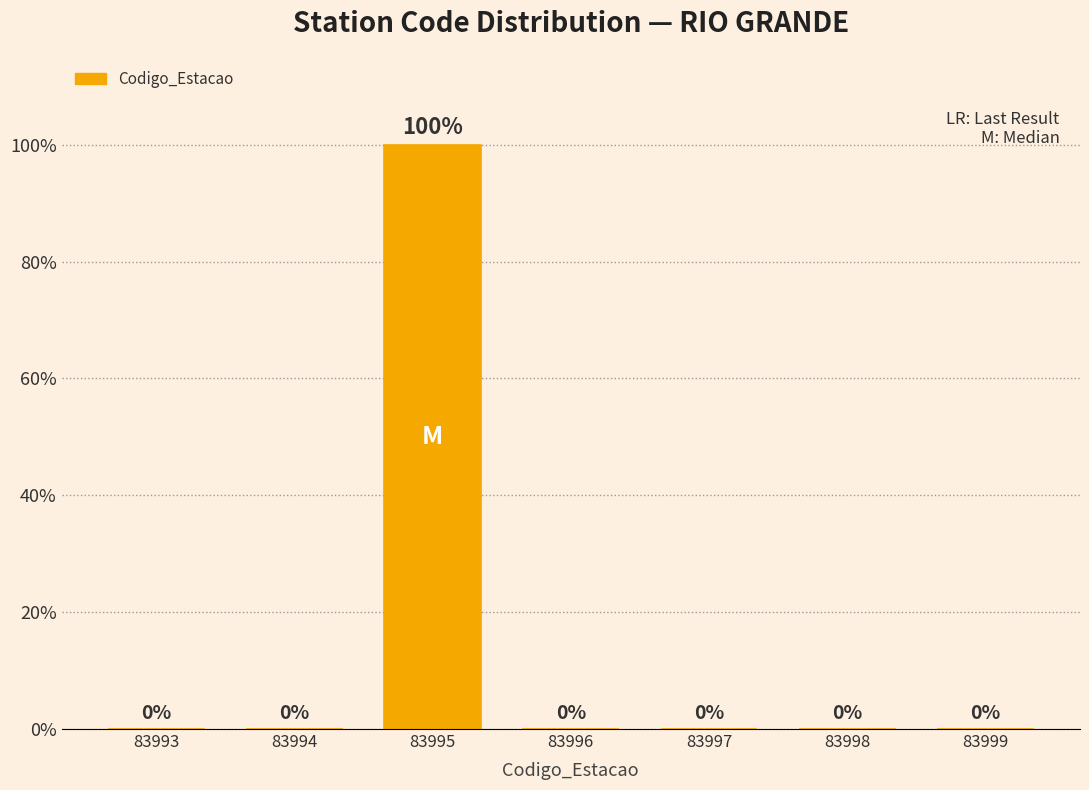

Reading left to right, extract all data points from this chart.

83993=0	83994=0	83995=100	83996=0	83997=0	83998=0	83999=0